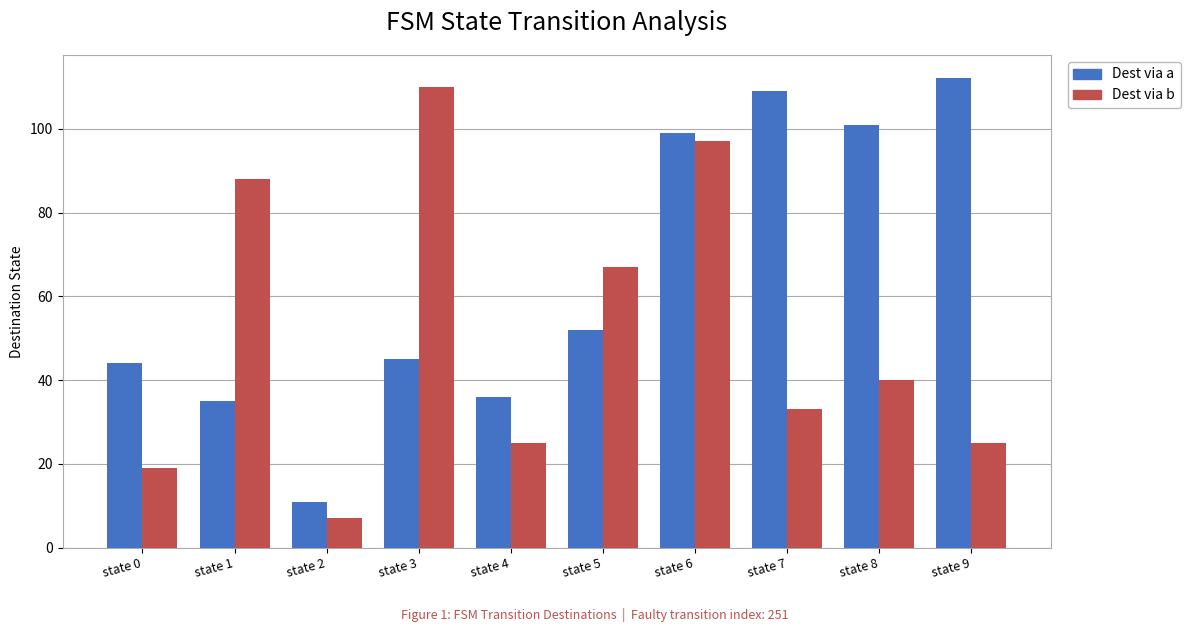

Rank the series by their maximum value, from highest to lowest.

Dest via a, Dest via b